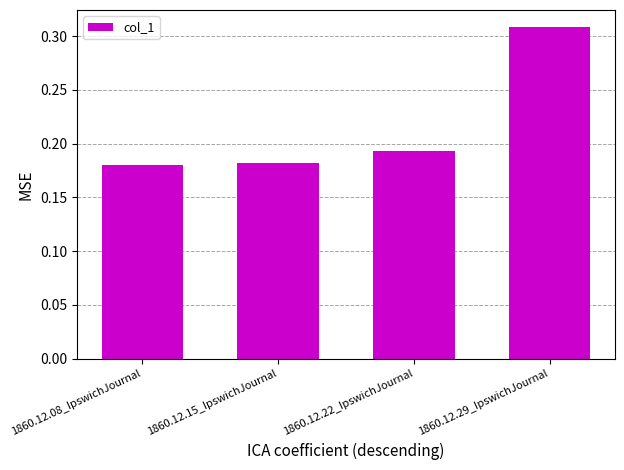

The chart shows a value of 0.1 at 1860.12.15_IpswichJournal. True or false?

False